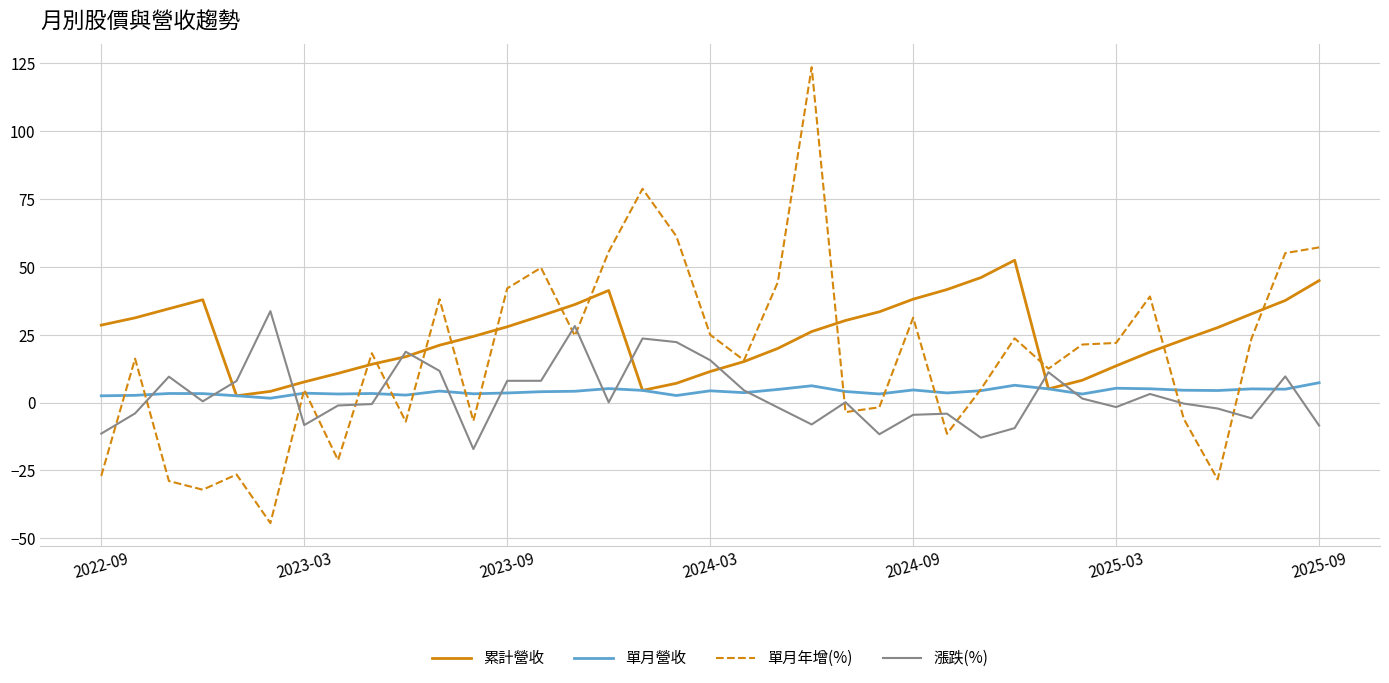

Does the chart display data point markers on the line(s)?

No